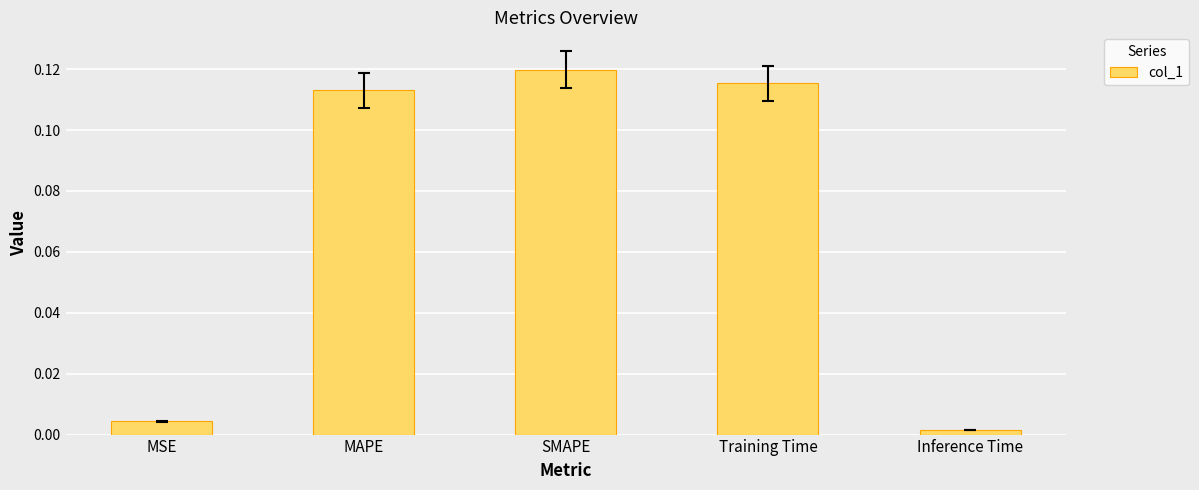

Which label corresponds to the smallest value in the chart?

Inference Time